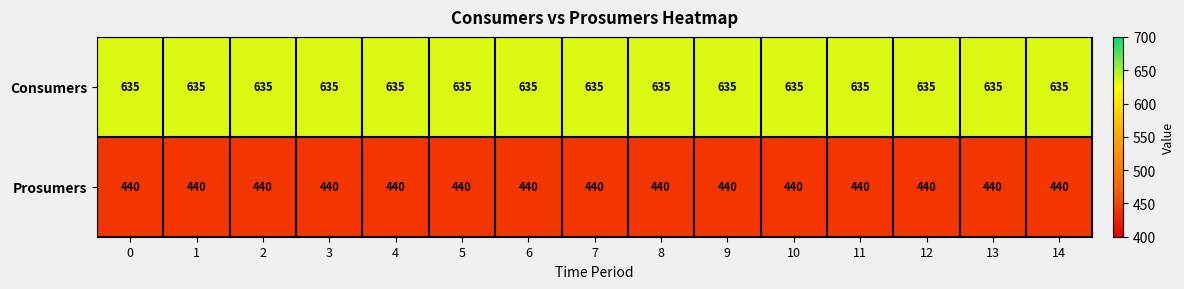

Which series has the largest total across all categories?

Consumers